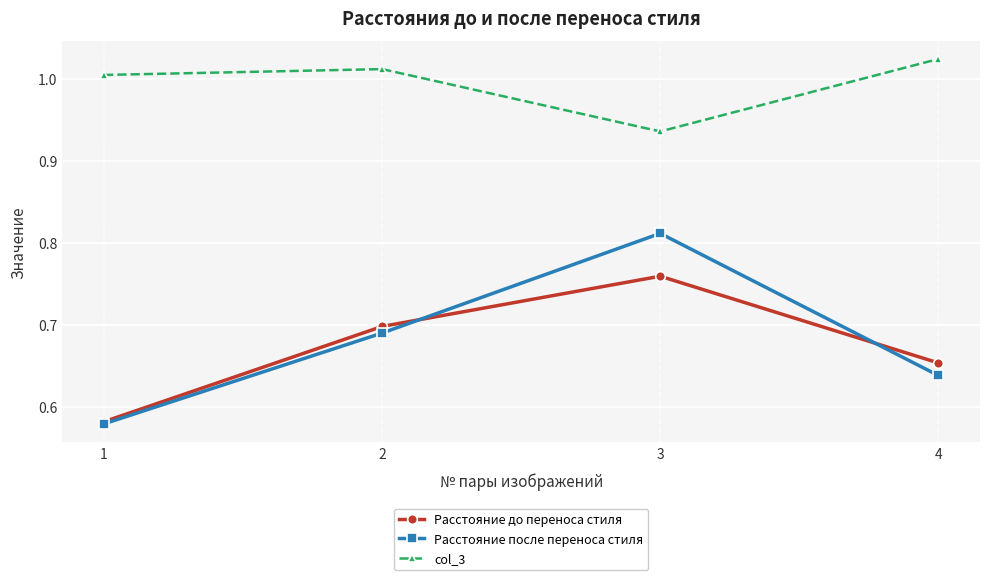

At which category does Расстояние до переноса стиля reach its first local peak?

3